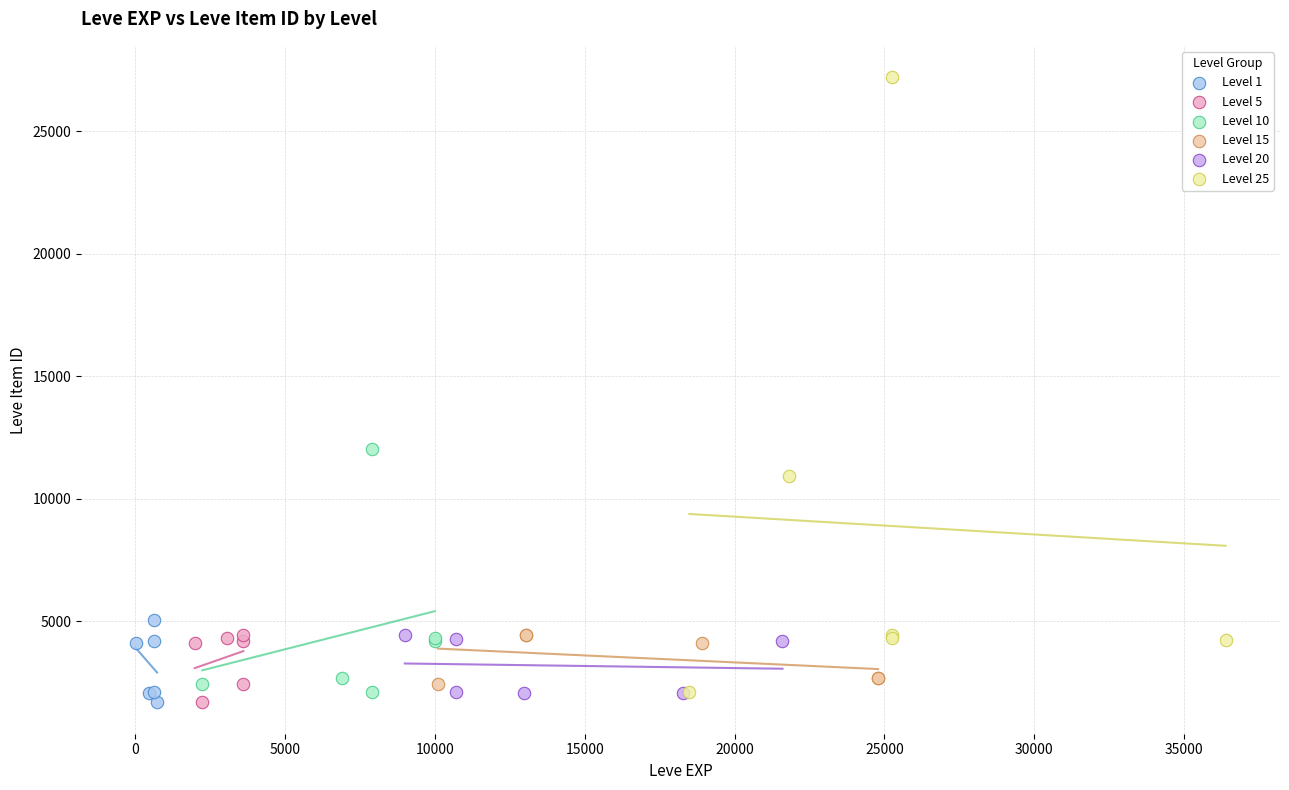

Which series reaches the maximum Y coordinate?

Level 25